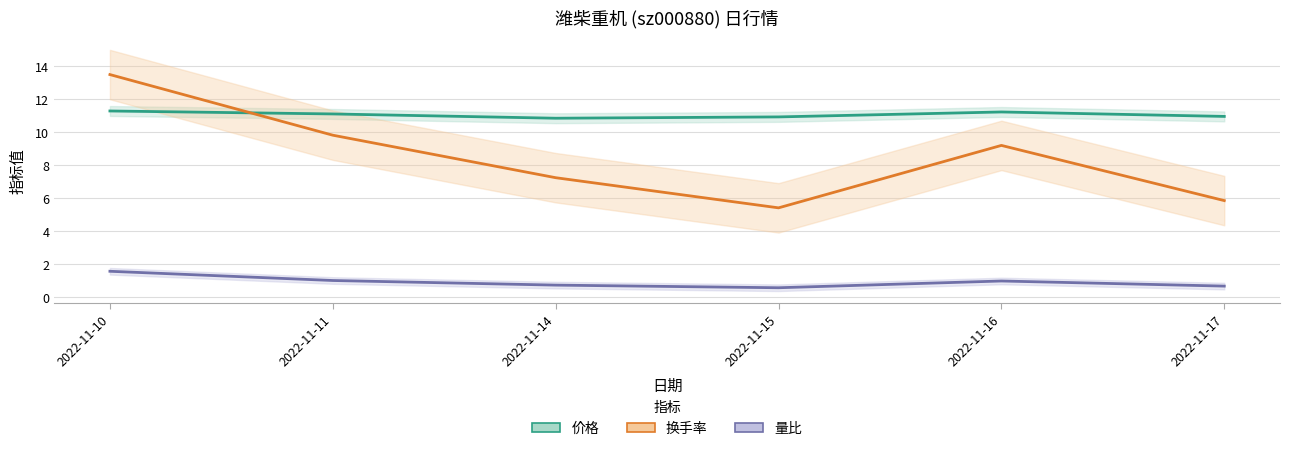

At which label does 价格 reach its minimum?

2022-11-14